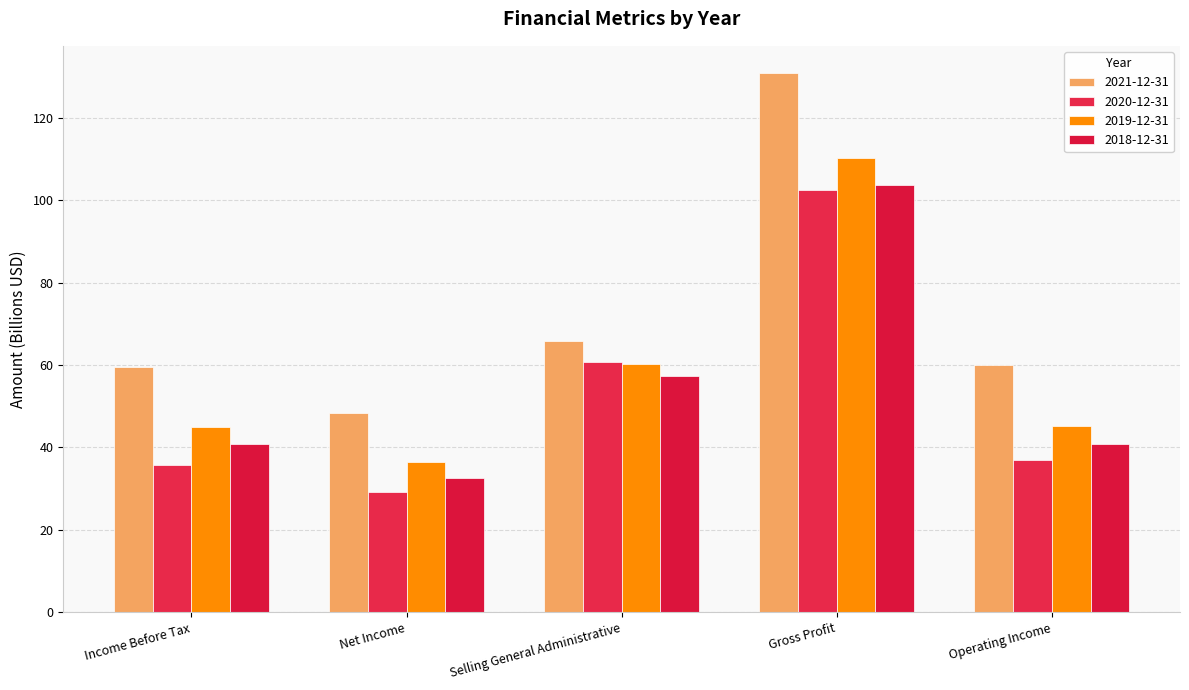

True or false: 2018-12-31 has a value of 40.8 at Income Before Tax.

True